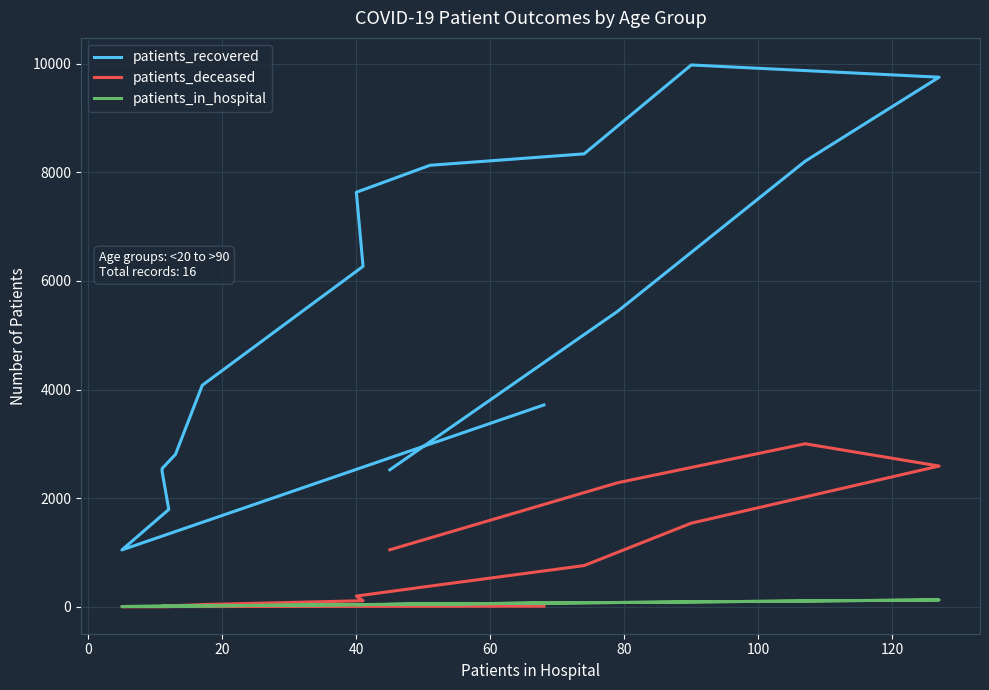

Reading left to right, what are all the values shown in this chart?

patients_recovered: 3717	1047	1792	2494	2545	2807	4079	6269	7633	8130	8340	9977	9752	8205	5441	2523
patients_deceased: 12	3	3	15	16	22	41	112	198	381	759	1540	2592	3002	2284	1050
patients_in_hospital: 68	5	12	11	11	13	17	41	40	51	74	90	127	107	79	45